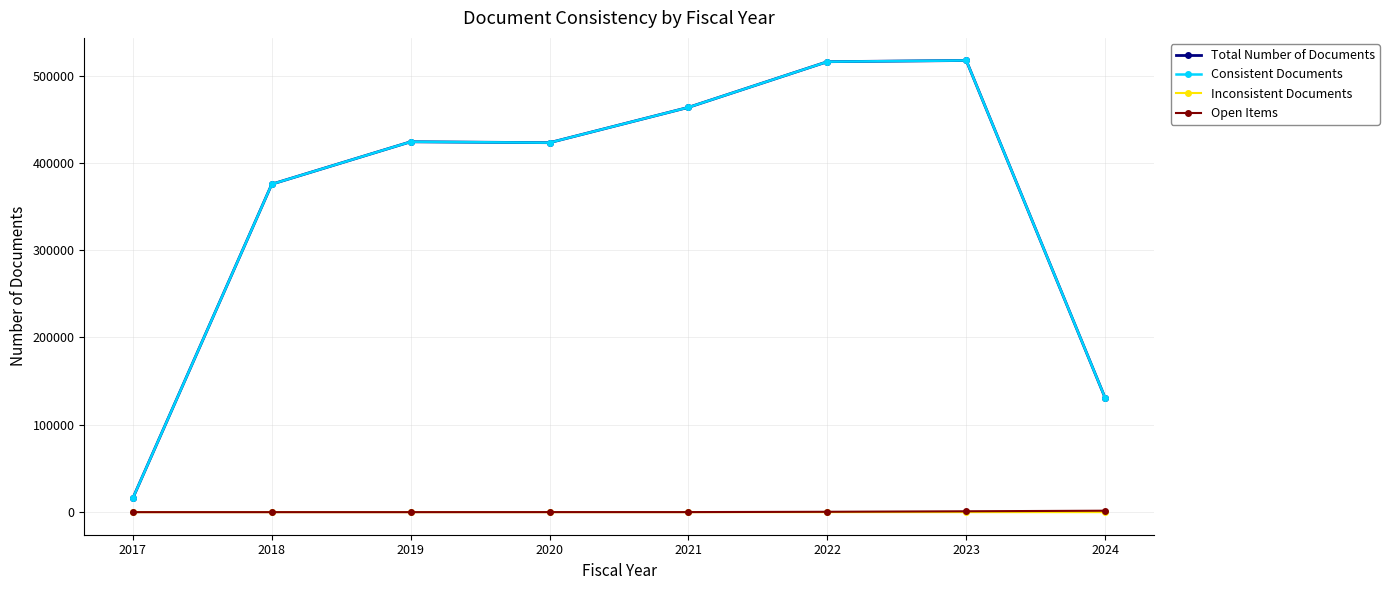

True or false: Consistent Documents and Inconsistent Documents cross at least once.

False